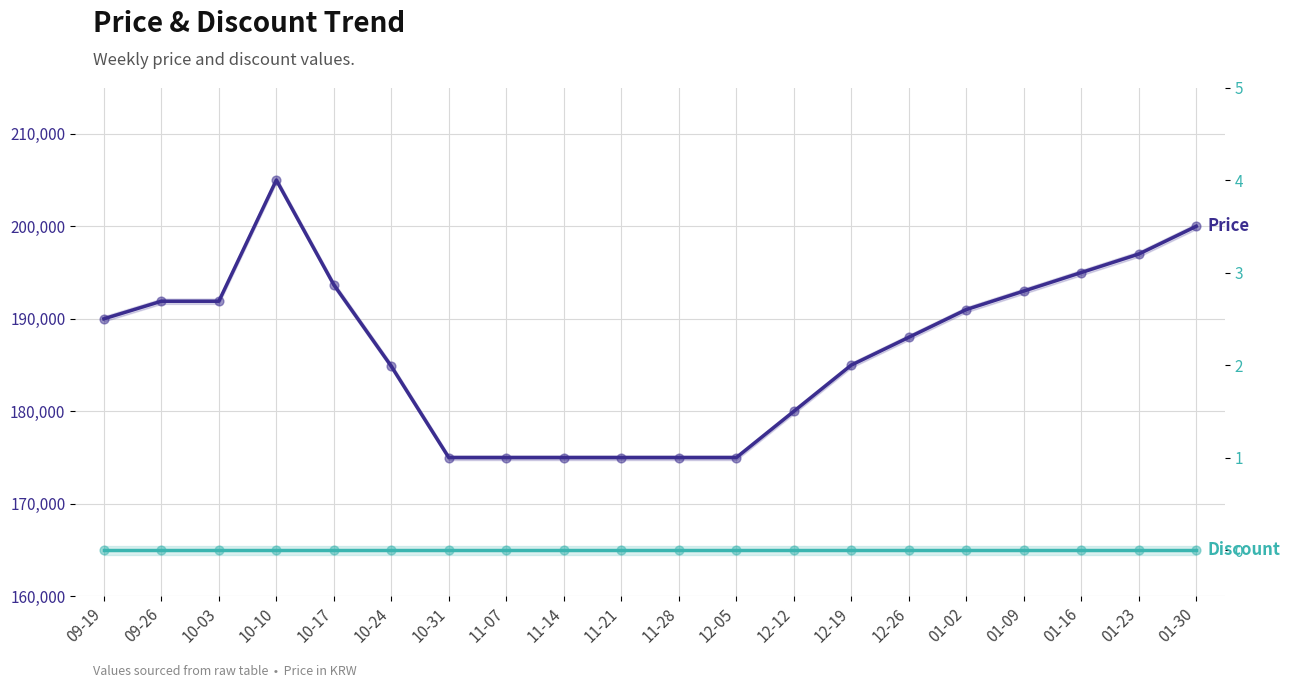

Which series has the largest Y range (max minus min)?

Price